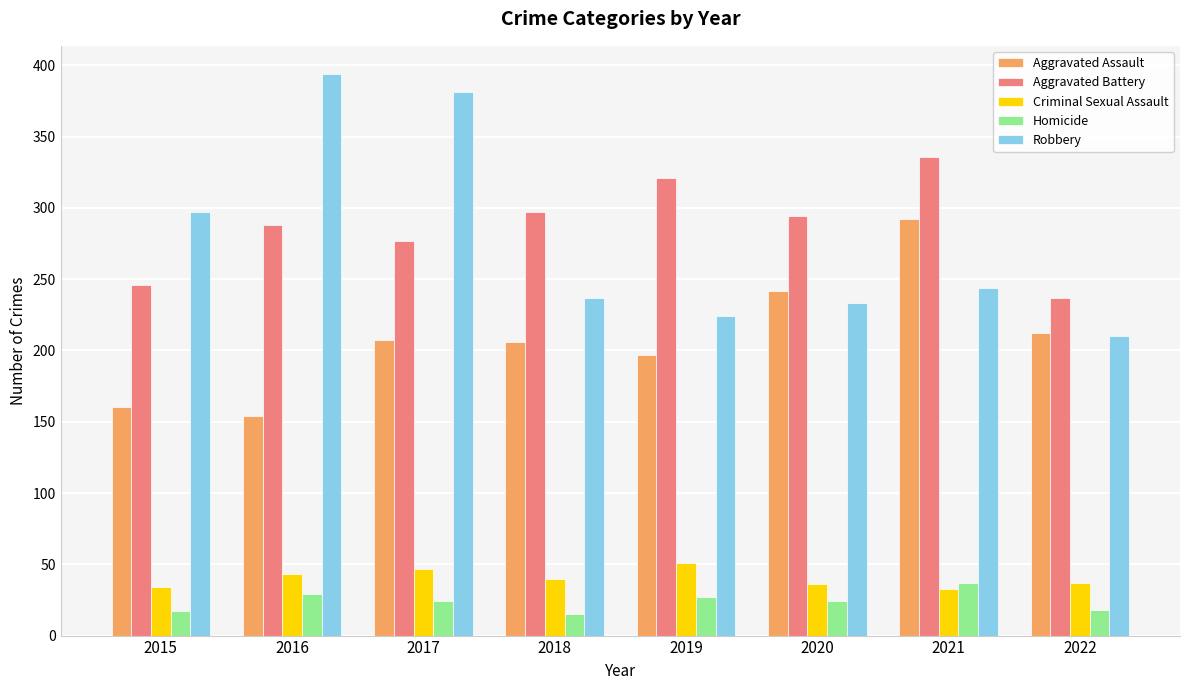

List the series in order of their peak value, lowest first.

Homicide, Criminal Sexual Assault, Aggravated Assault, Aggravated Battery, Robbery